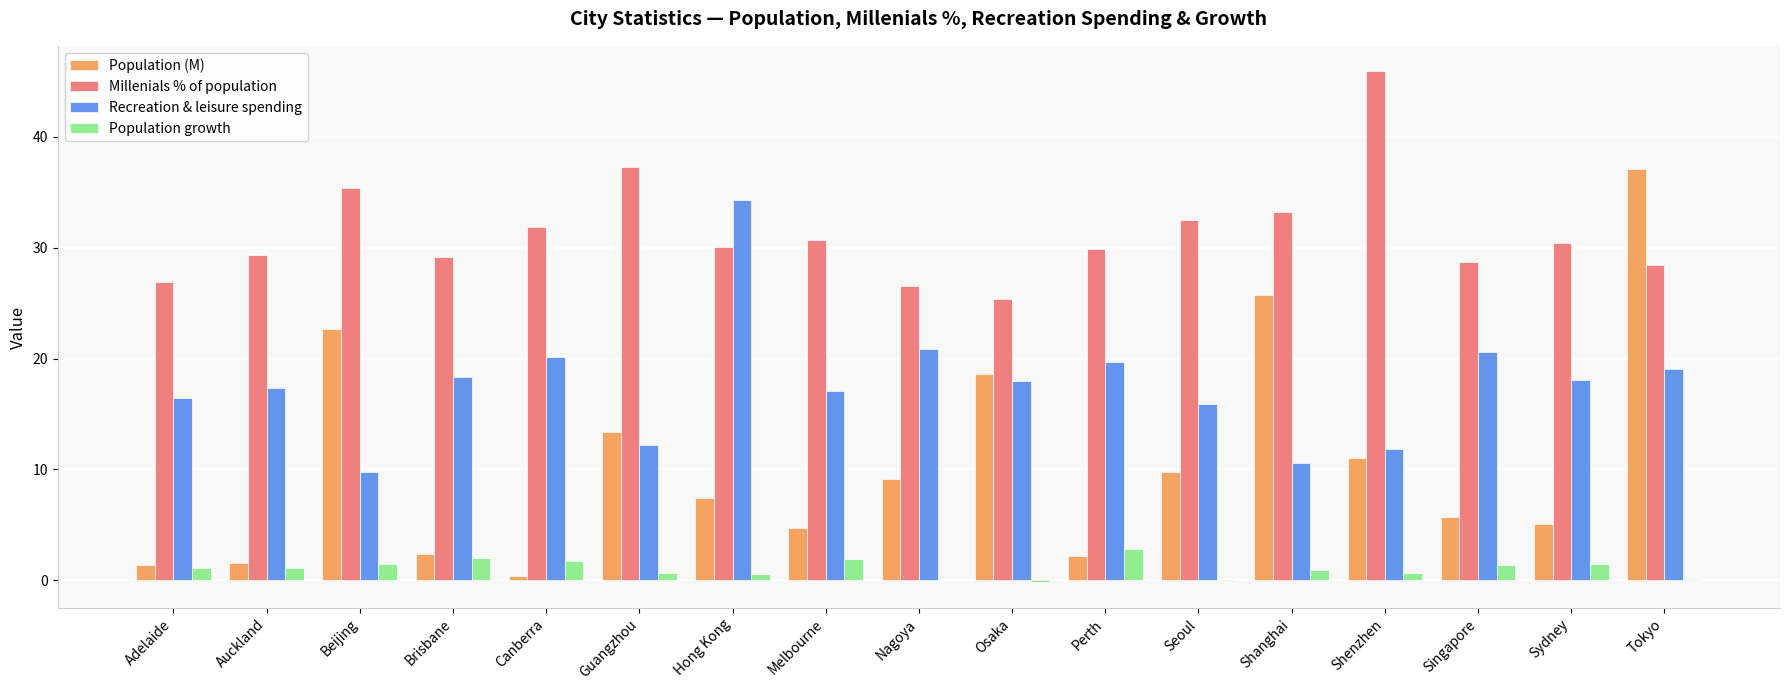

At which category is the sum across all series the highest?

Tokyo